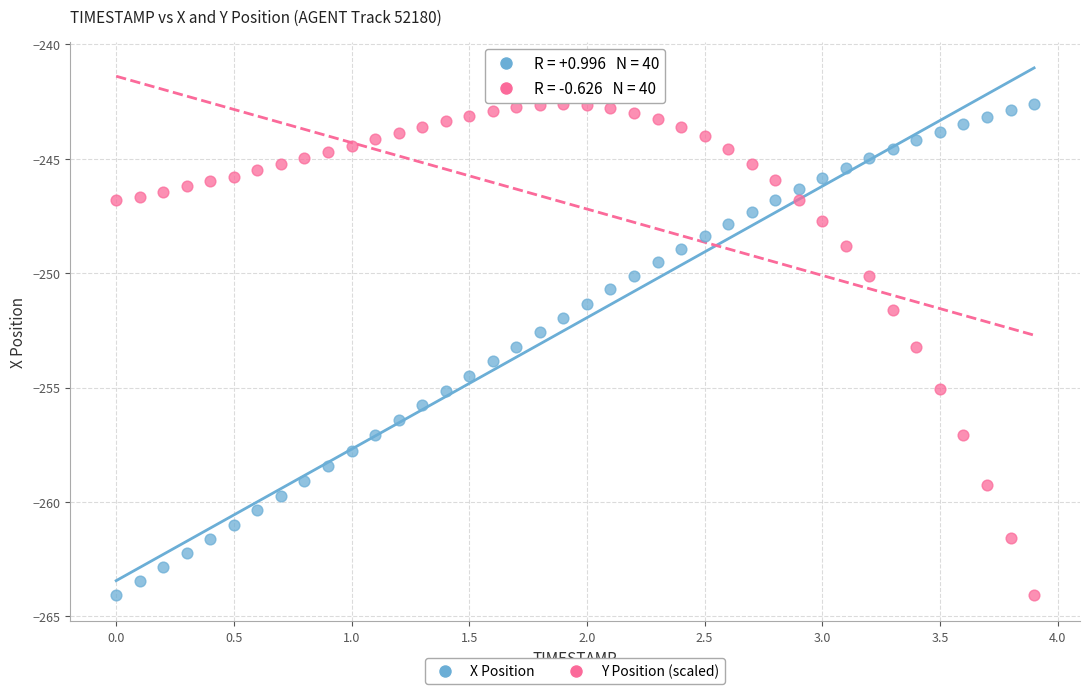

What is the X range (max minus min) for the scatter plot?

3.9